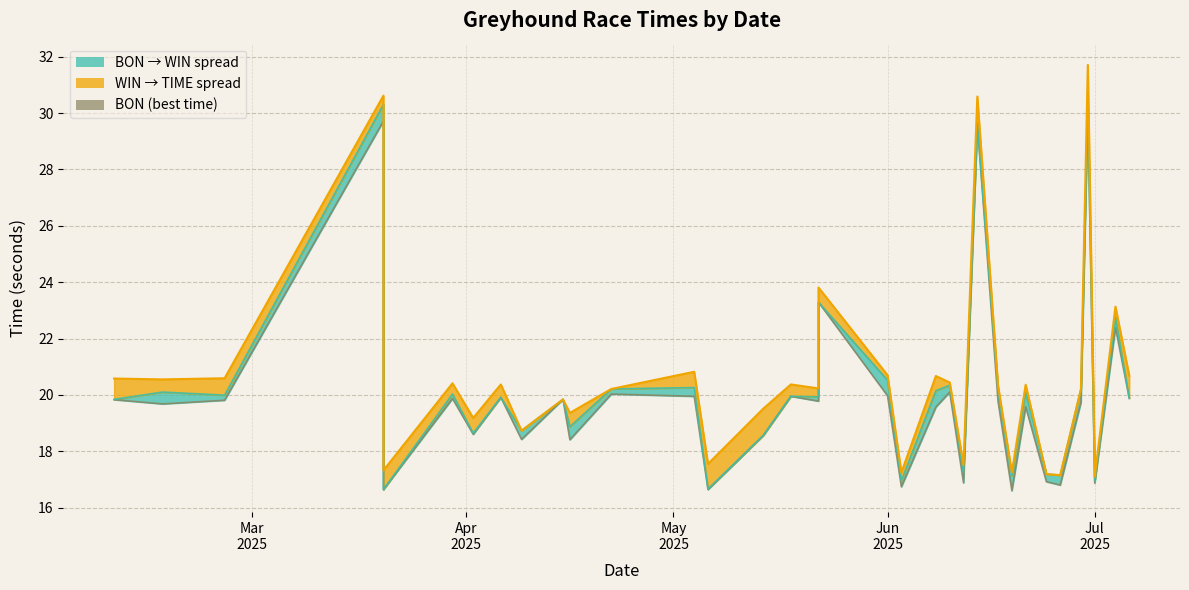

At how many categories does at least one series exceed 28?

3